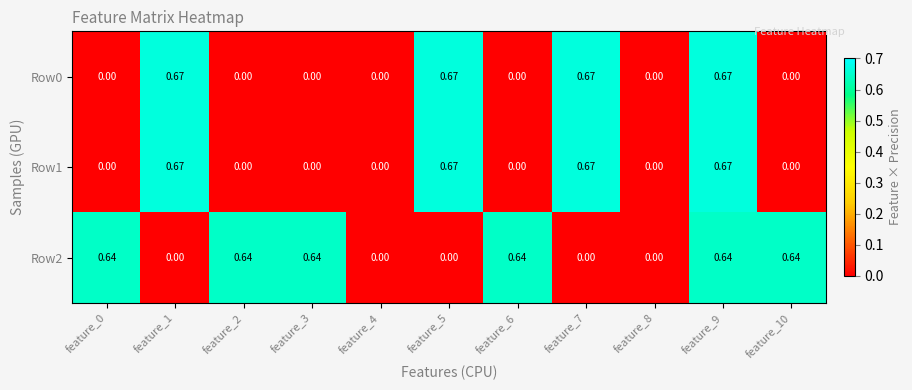

Is the value of Row2 at feature_9 greater than the value of Row0 at feature_8?

Yes